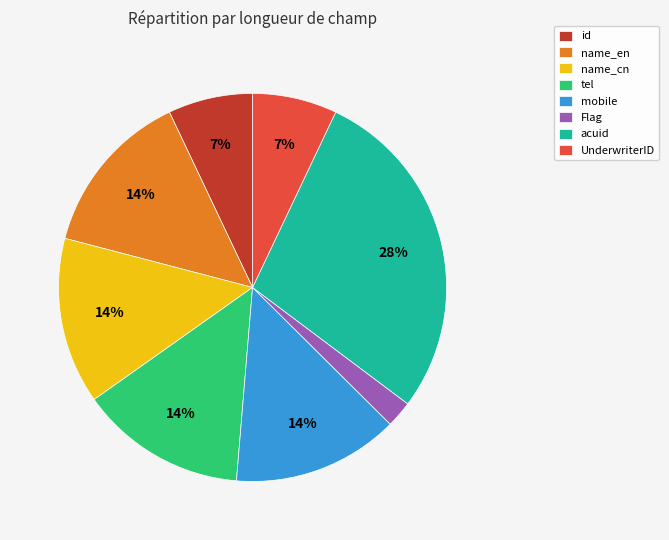

Combined, do name_en and name_cn account for over 50%?

No